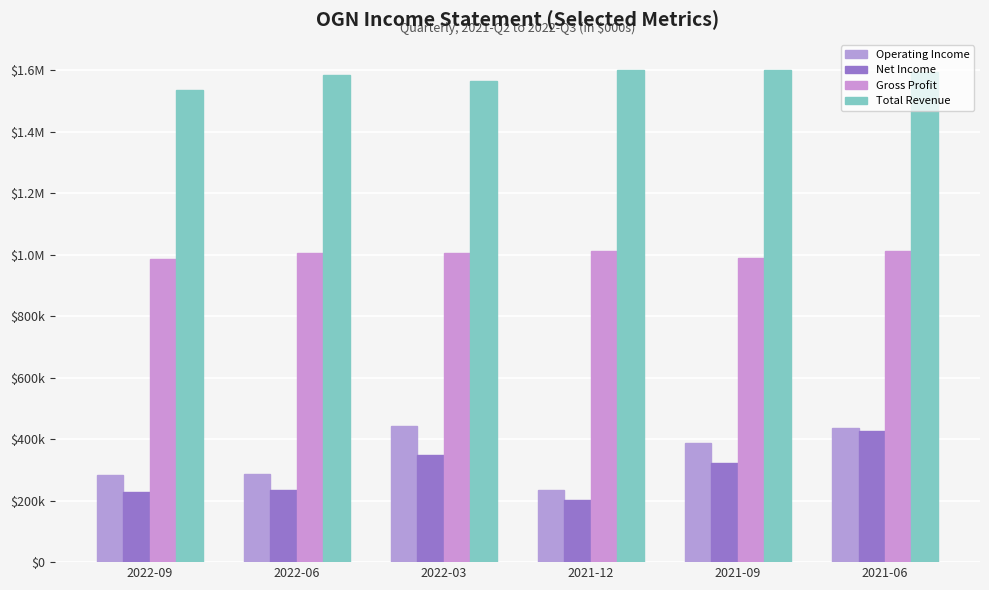

What is the total value across all series at 2021-12?

3052000